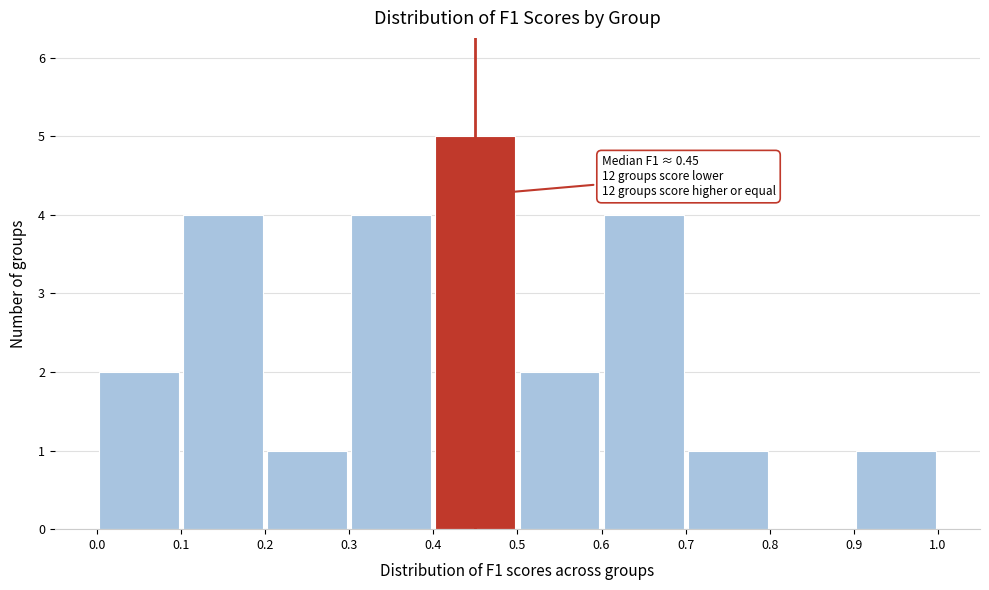

Which range on the x-axis has the tallest bar?

0.4 to 0.5